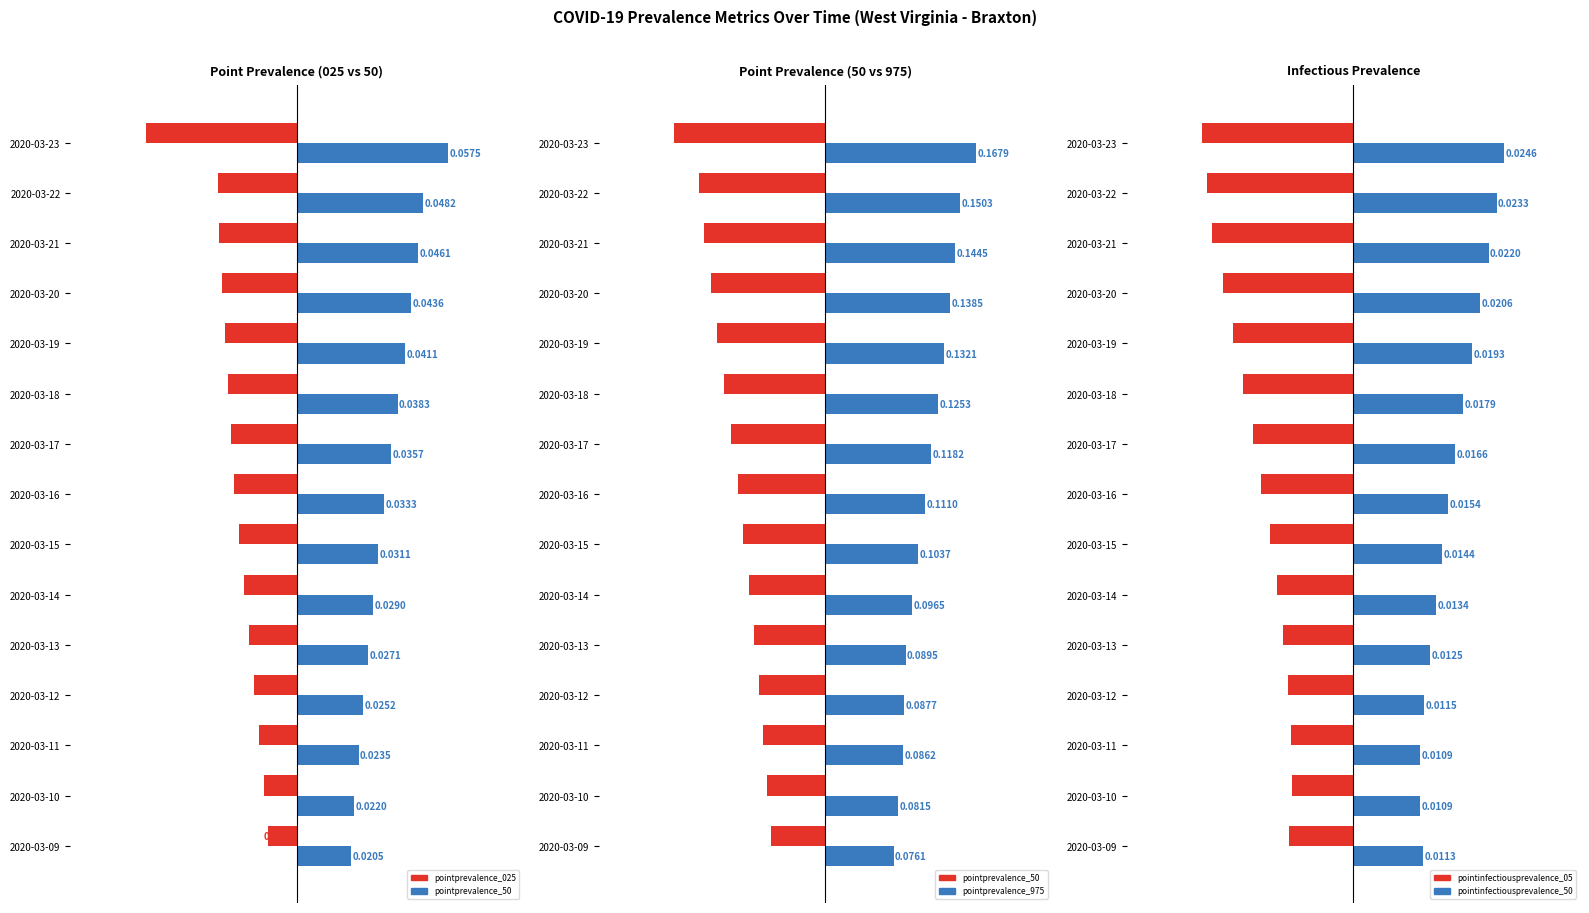

What is the value of the pointinfectiousprevalence_05 bar at the 13th from the left?

-0.9